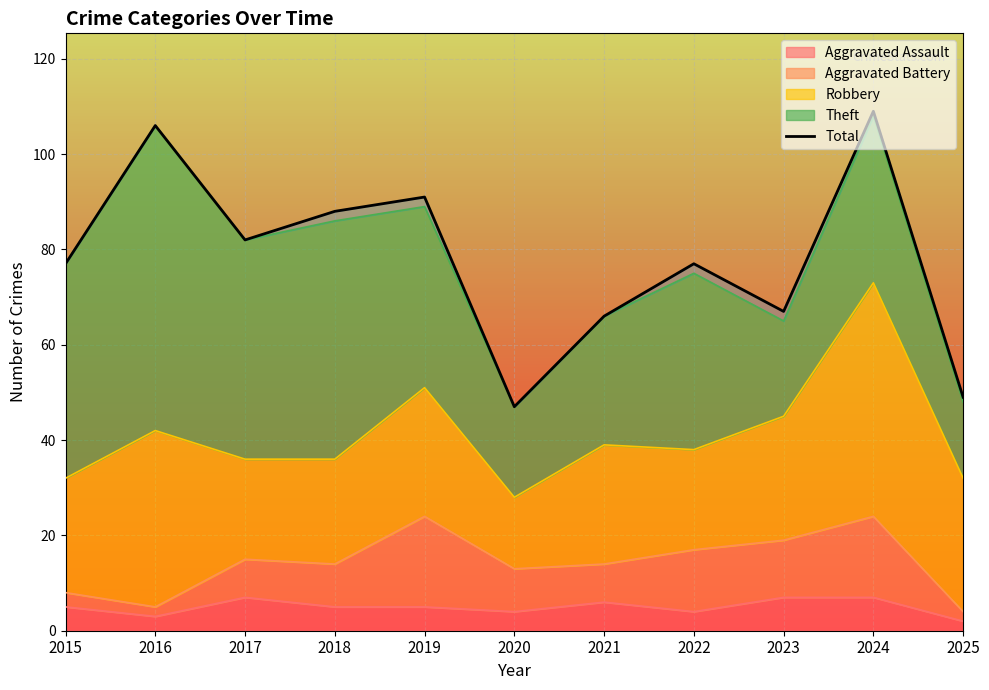

How many interior local peaks (higher than both neighbors) does the data have?

4